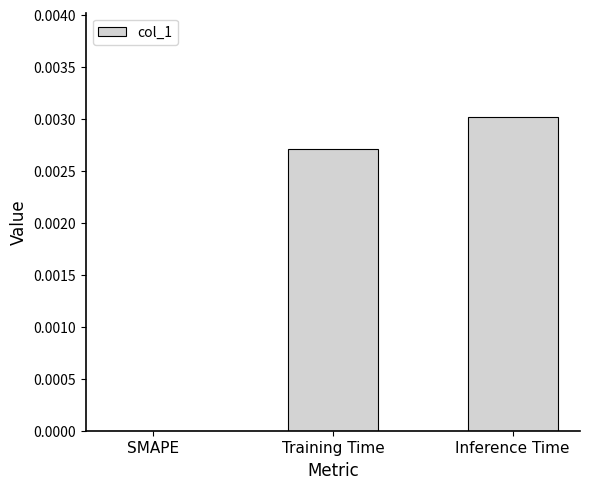

Which category has the highest value across all series?

Inference Time